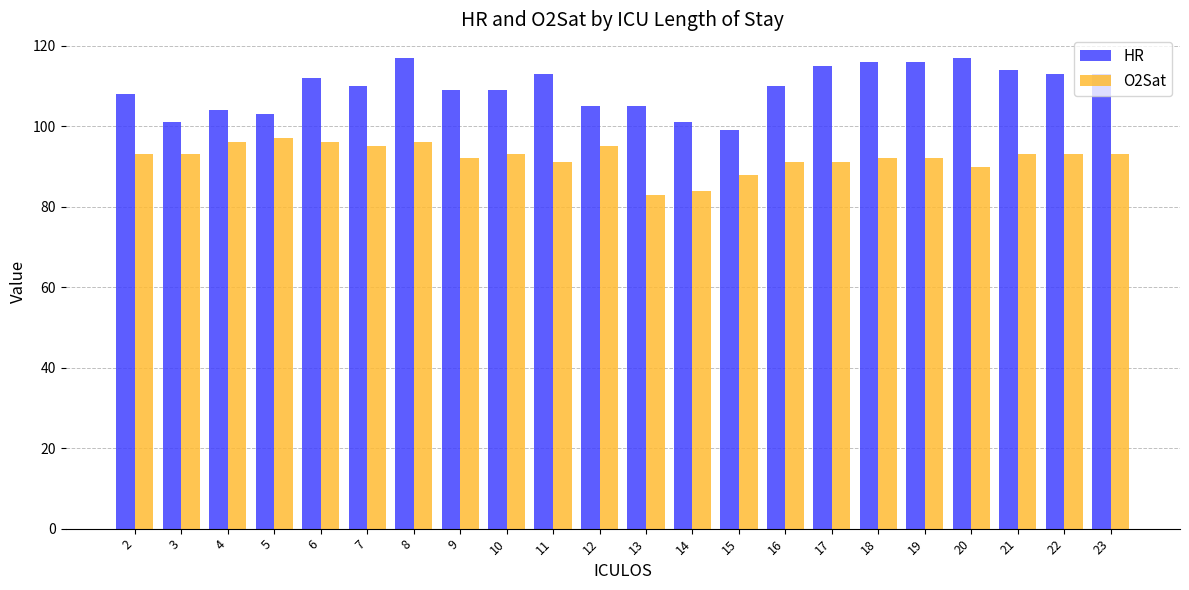

Which series has the largest range (max minus min)?

HR